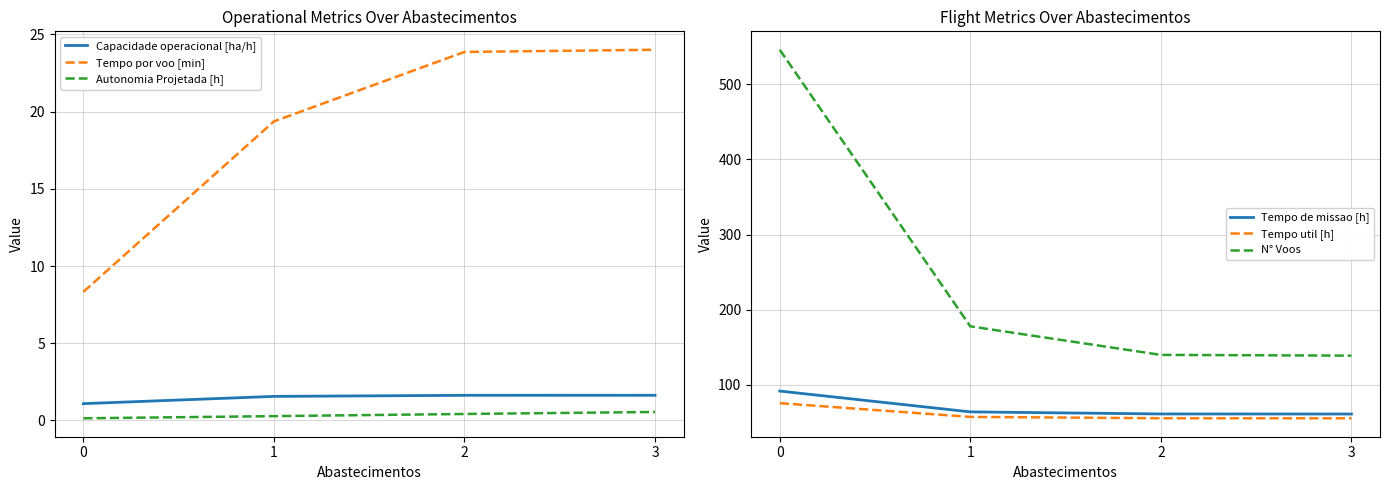

What is the value of the Tempo util [h] point at the 1st from the left?

75.8